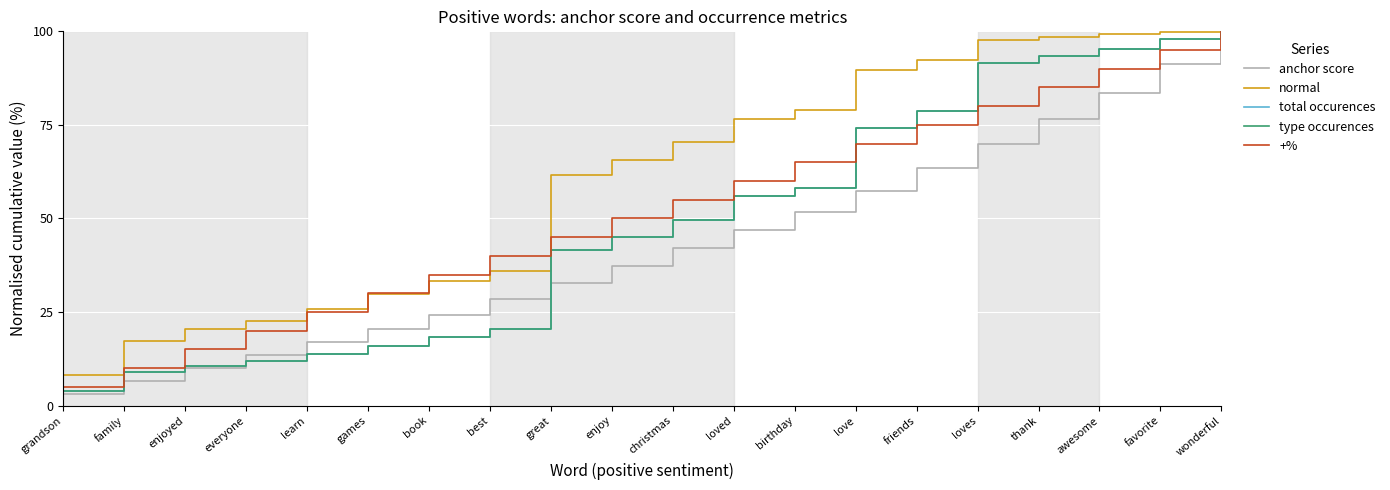

The +% series shows 60.0 at loved. True or false?

True